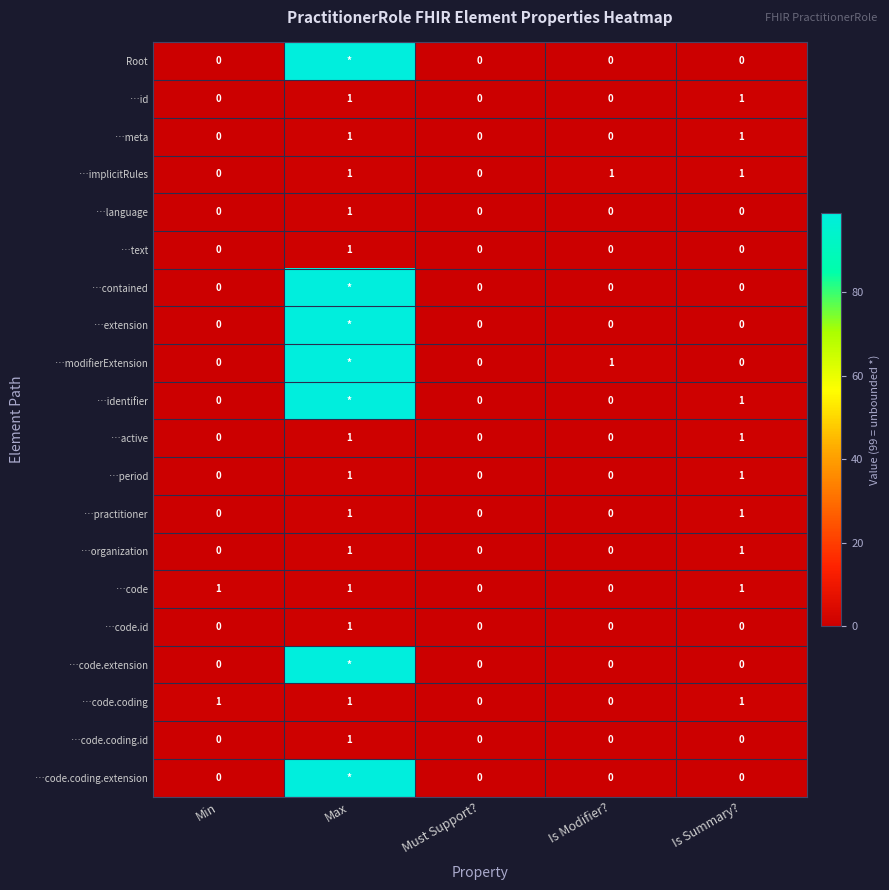

How many …meta values are between 0 and 1?

5